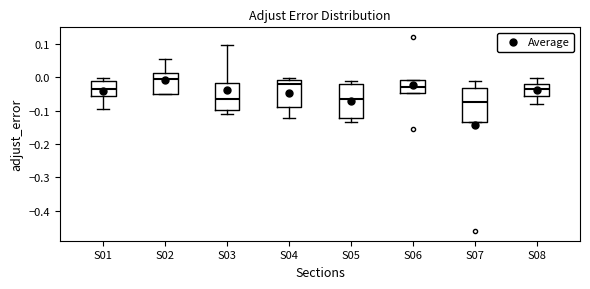

Reading left to right, read every box against the y-axis: the position of its median line, the range the box covers, and the ends of its whiskers. The values are not printed on the chart, so give them approximately, as read against the axis.

S01: median -0.03, box -0.05 to -0.01, whiskers -0.09 to 0.00
S02: median -0.01, box -0.05 to 0.01, whiskers -0.05 to 0.06
S03: median -0.06, box -0.10 to -0.02, whiskers -0.11 to 0.10
S04: median -0.02, box -0.09 to -0.01, whiskers -0.12 to 0.00
S05: median -0.06, box -0.12 to -0.02, whiskers -0.13 to -0.01
S06: median -0.03, box -0.05 to -0.01, whiskers -0.05 to -0.01
S07: median -0.07, box -0.14 to -0.03, whiskers -0.14 to -0.01
S08: median -0.03, box -0.06 to -0.02, whiskers -0.08 to 0.00